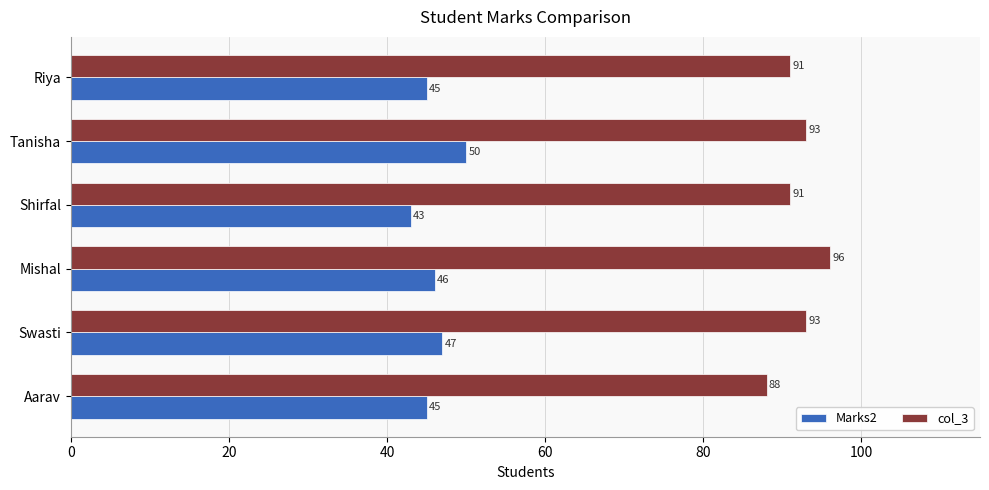

Rank the series by their maximum value, from lowest to highest.

Marks2, col_3